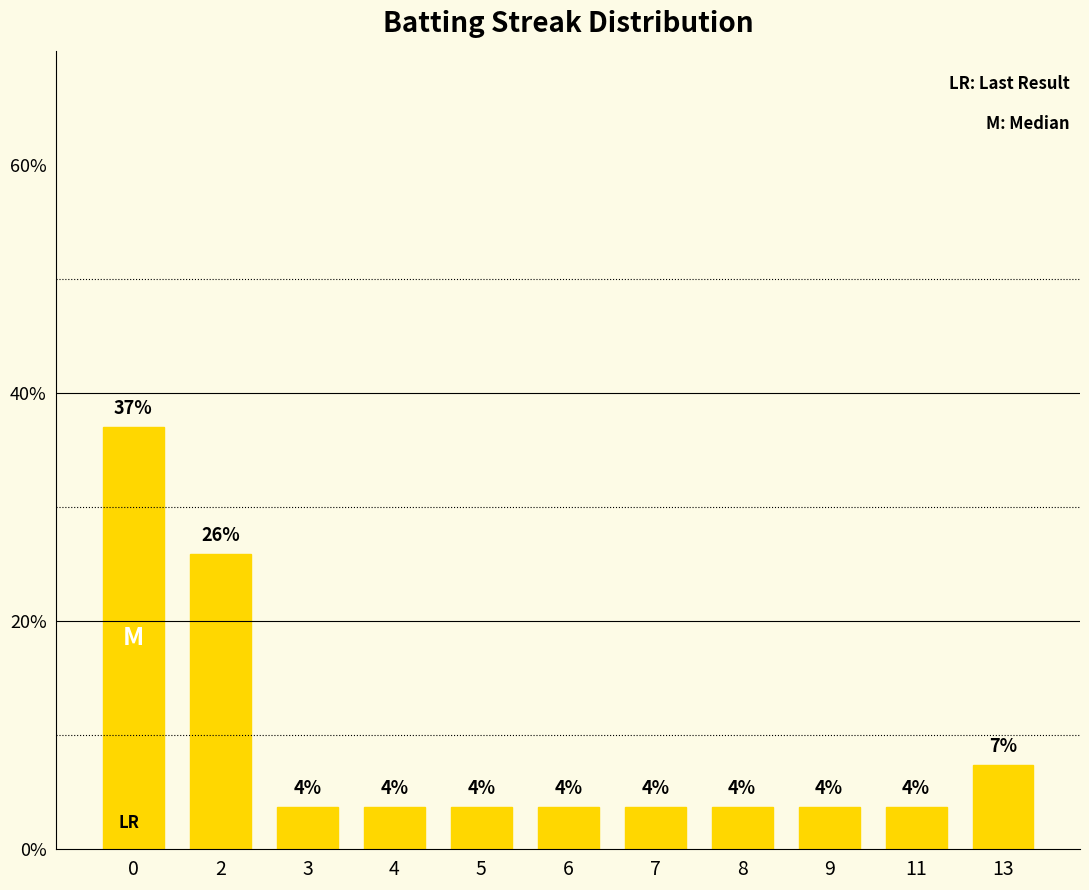

Reading left to right, transcribe all the data shown in this chart.

0=37.0	2=25.9	3=3.7	4=3.7	5=3.7	6=3.7	7=3.7	8=3.7	9=3.7	11=3.7	13=7.4